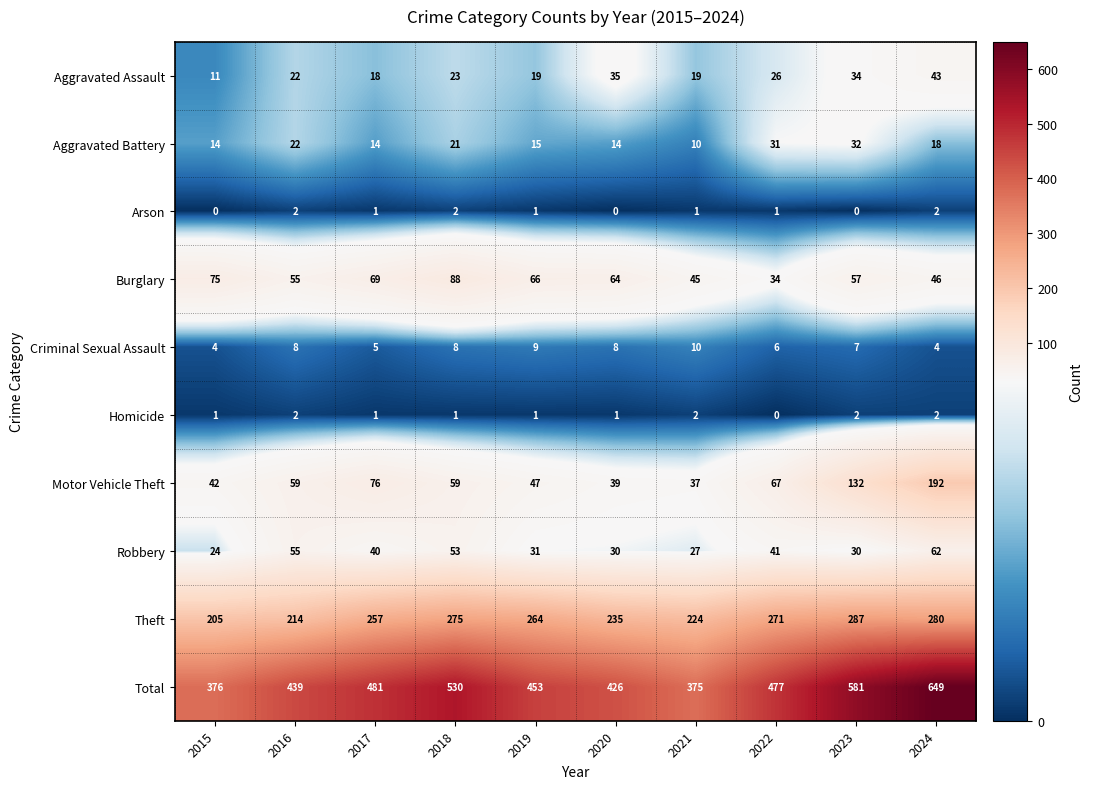

Between 2023 and 2024, which series saw the biggest shift?

Total